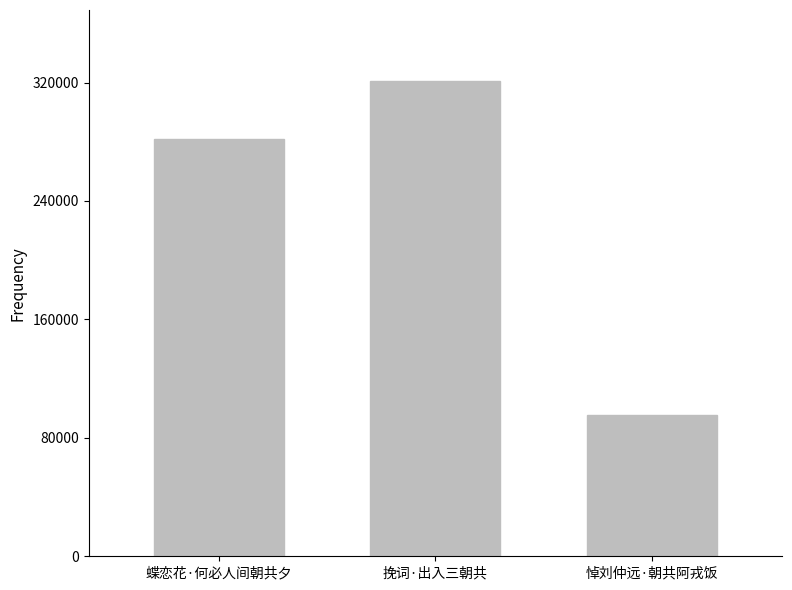

What is the sum of the values at 悼刘仲远·朝共阿戎饭 and 挽词·出入三朝共?

416006